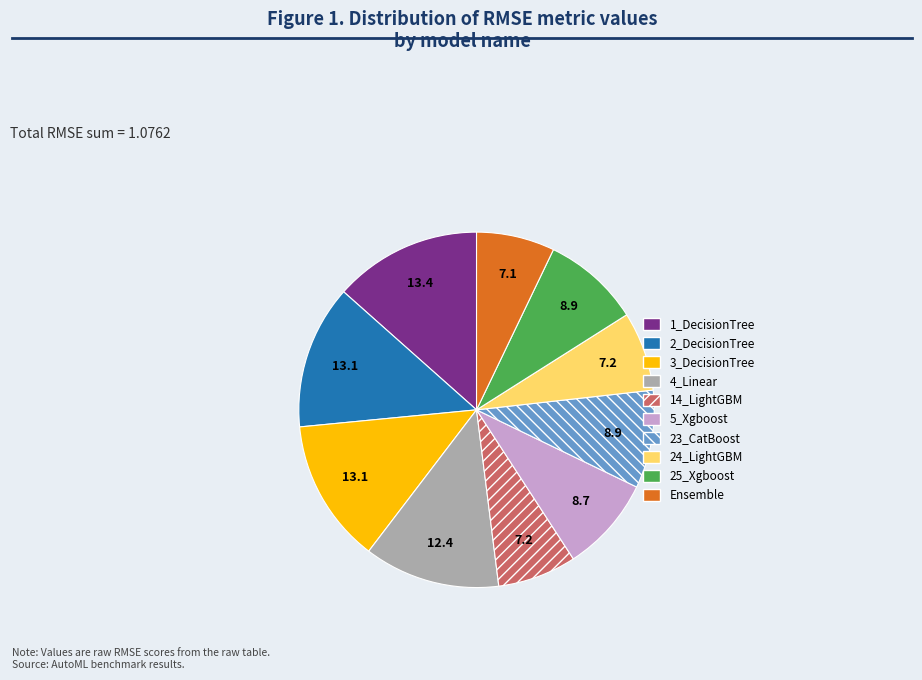

Which has a higher value, 3_DecisionTree or 5_Xgboost?

3_DecisionTree